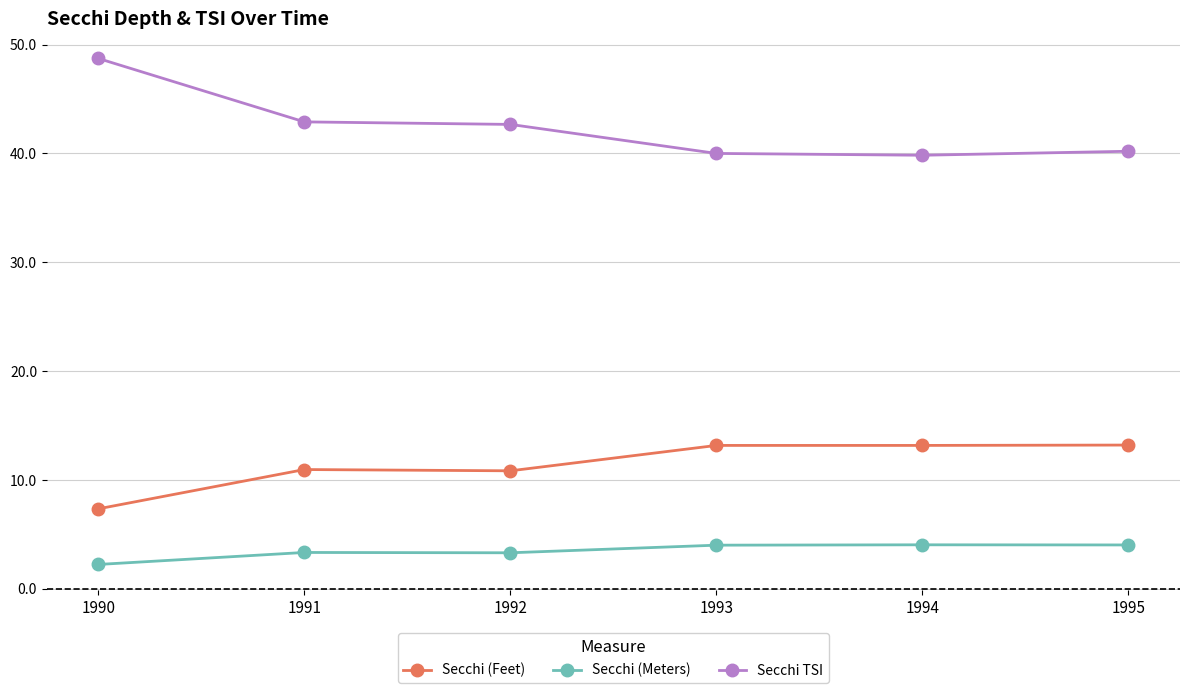

Is it true that Secchi (Feet) equals 3.0 at 1990?

False